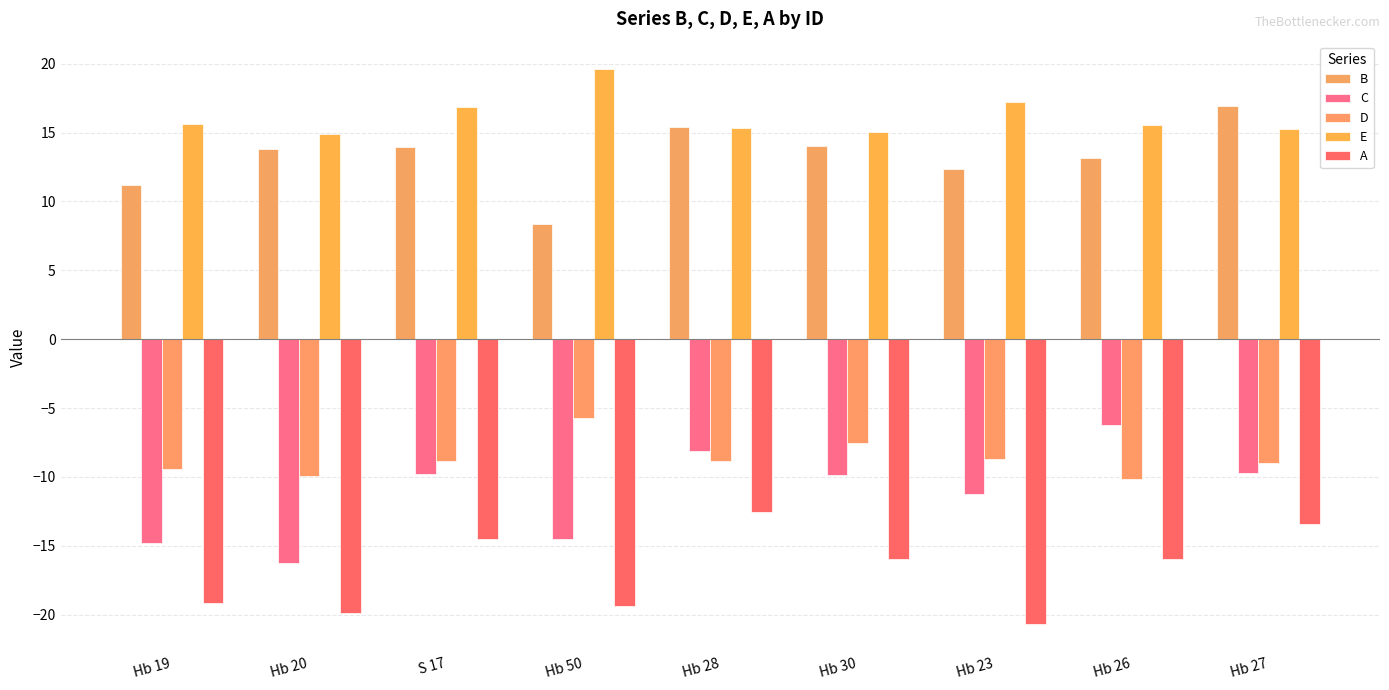

What is the total value across all series at Hb 27?

0.1